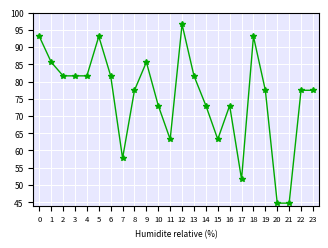

What is the difference between the second highest and second lowest values?

48.4